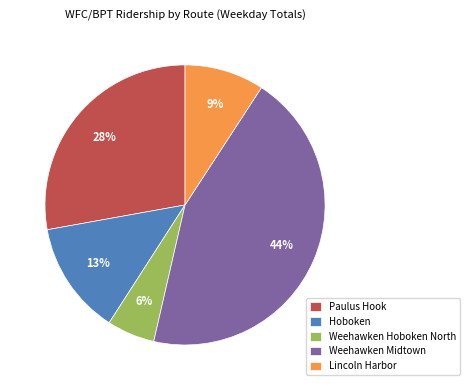

Rank the categories by value from highest to lowest.

Weehawken Midtown, Paulus Hook, Hoboken, Lincoln Harbor, Weehawken Hoboken North